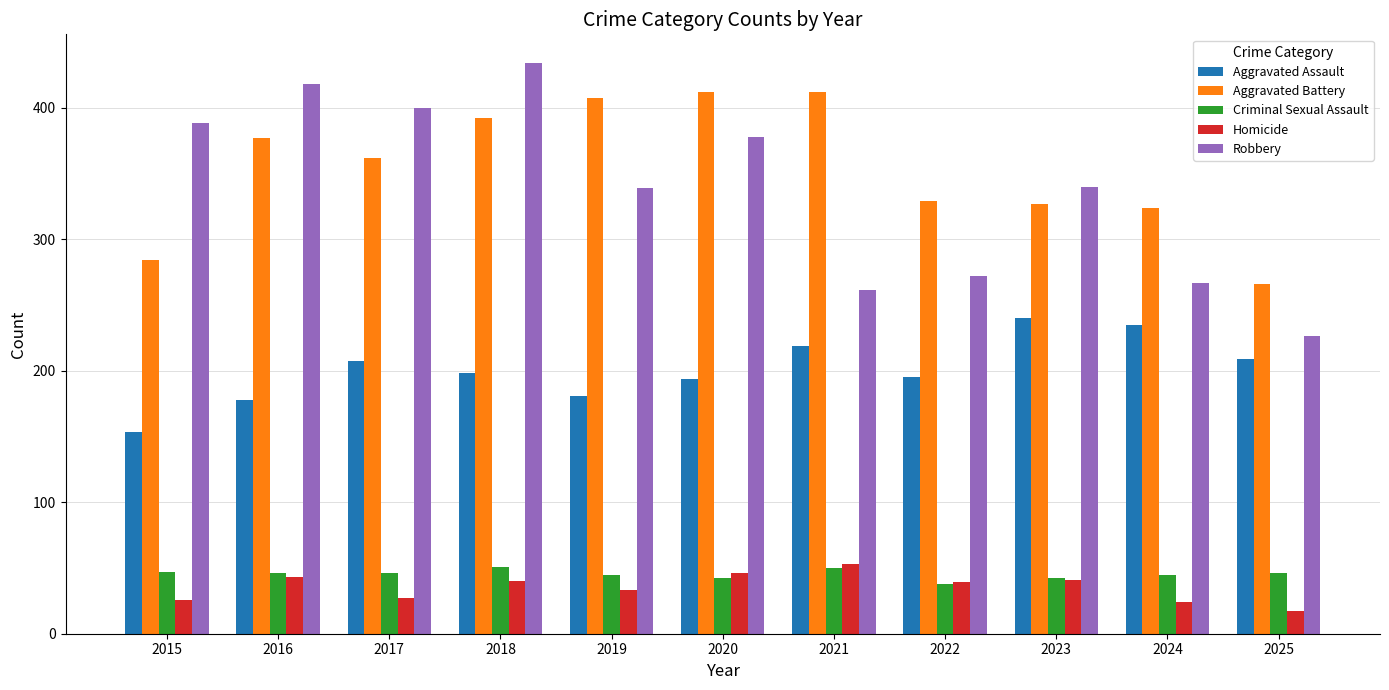

What is the value of the Criminal Sexual Assault bar at the 6th from the left?

42